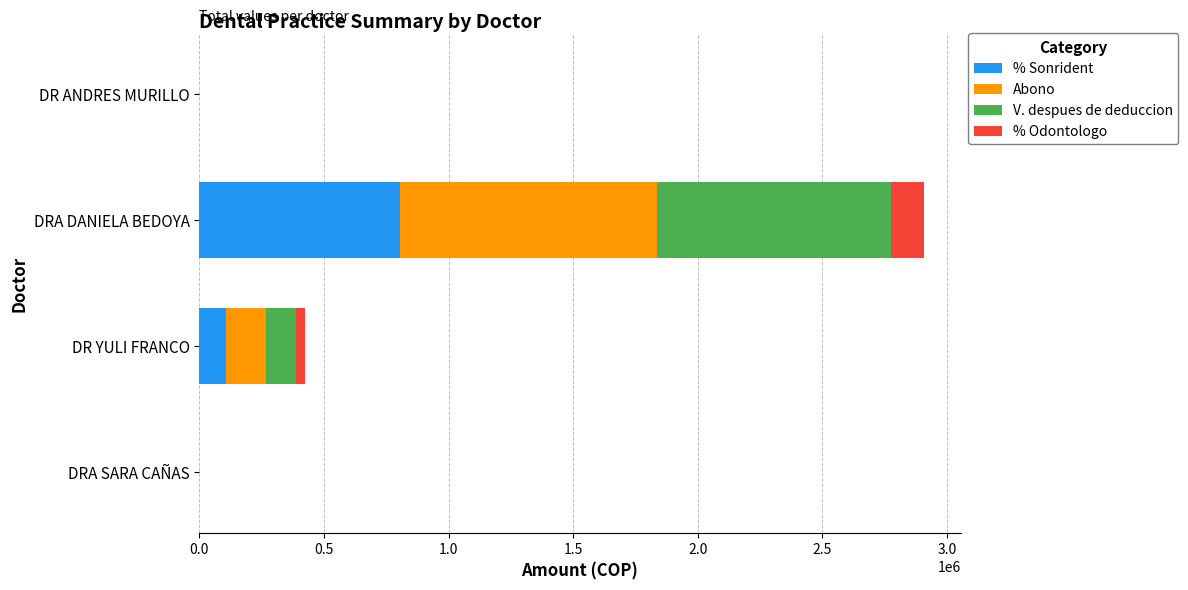

Is it true that % Sonrident equals 804000 at DRA DANIELA BEDOYA?

True